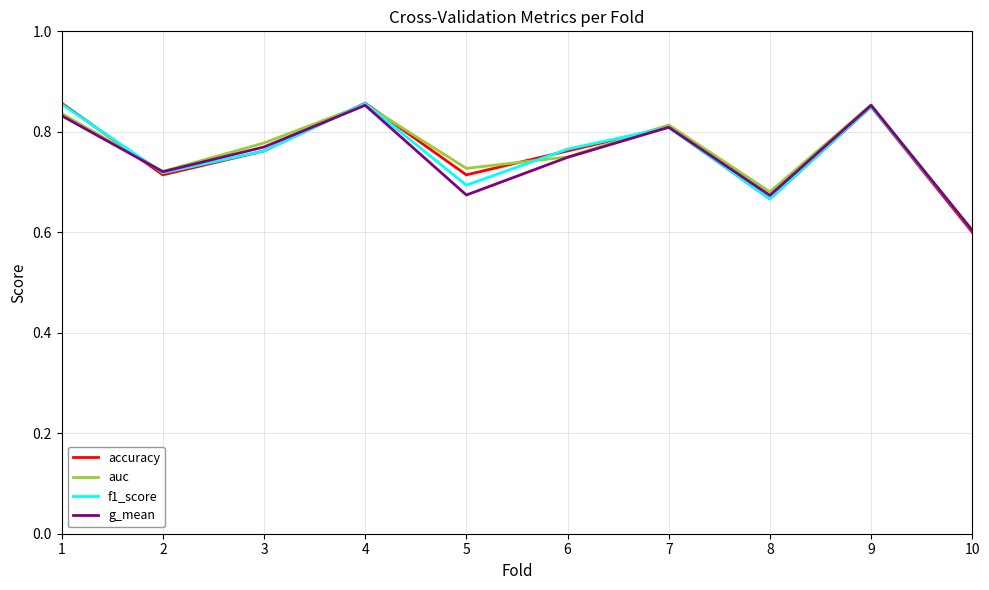

Is the value of accuracy at 9 greater than the value of auc at 5?

Yes